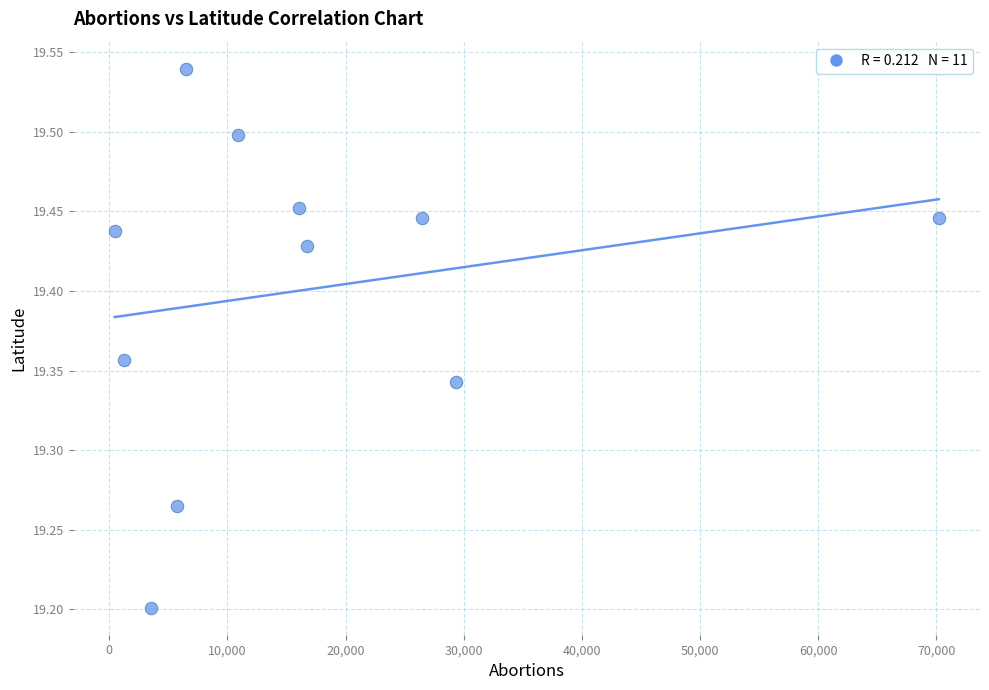

What is the range of Y values (max minus min)?

0.3